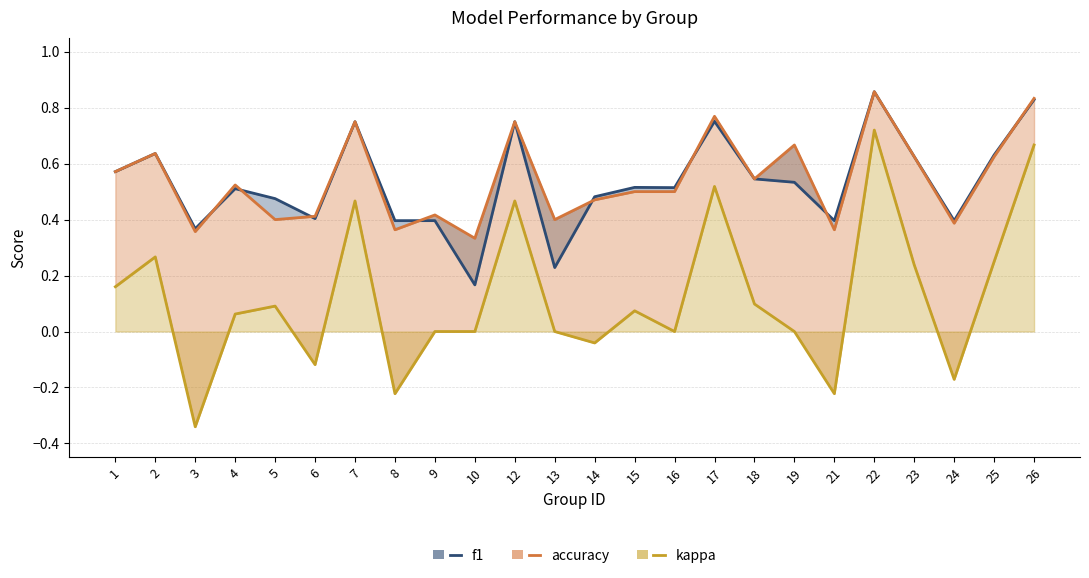

Rank the series at 17 from highest to lowest value.

accuracy, f1, kappa